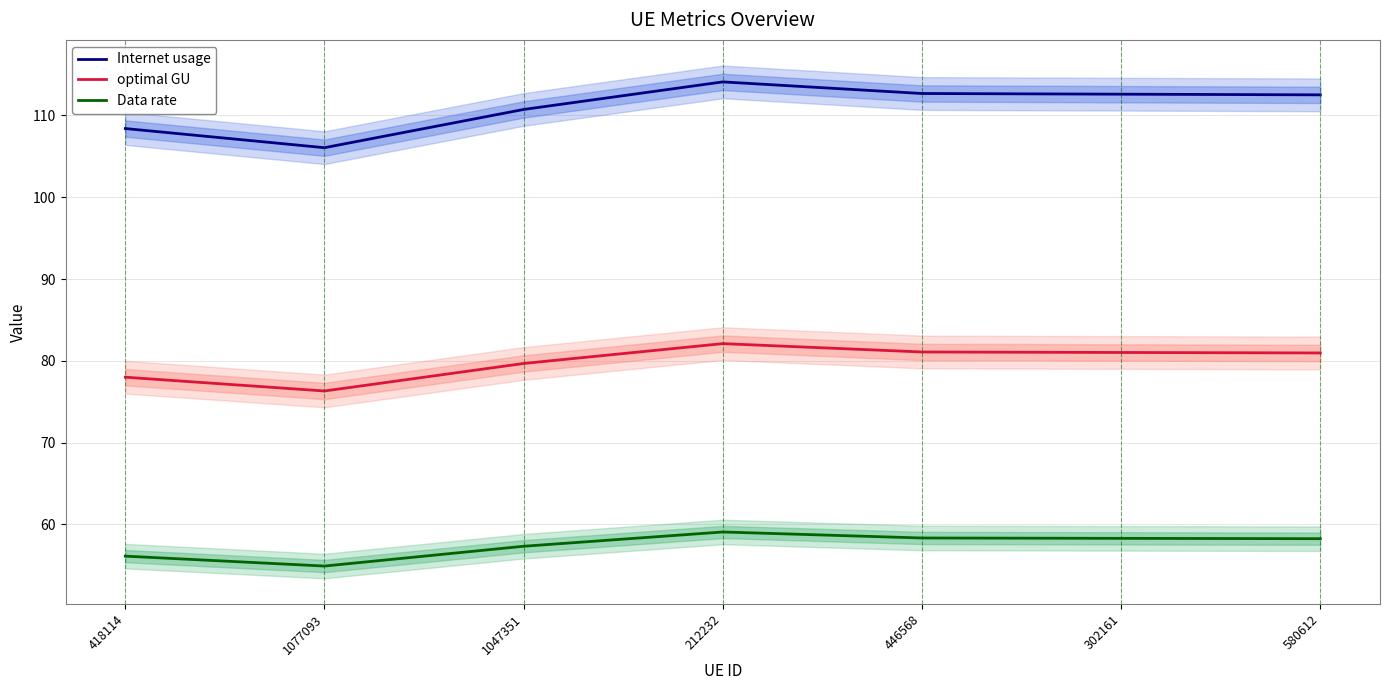

How many values in the Data rate series are below 58?

3